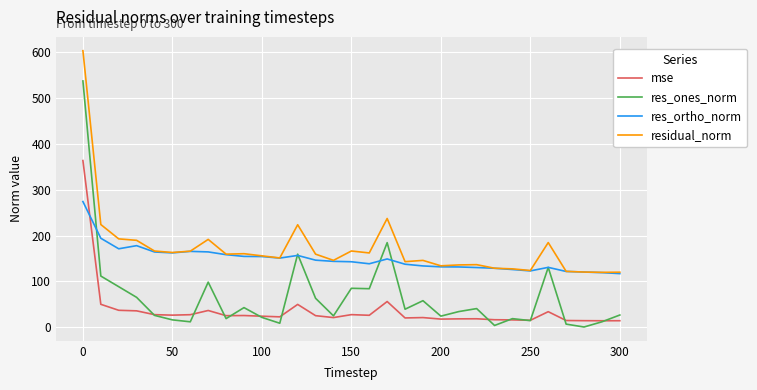

Which series has the largest total across all categories?

residual_norm